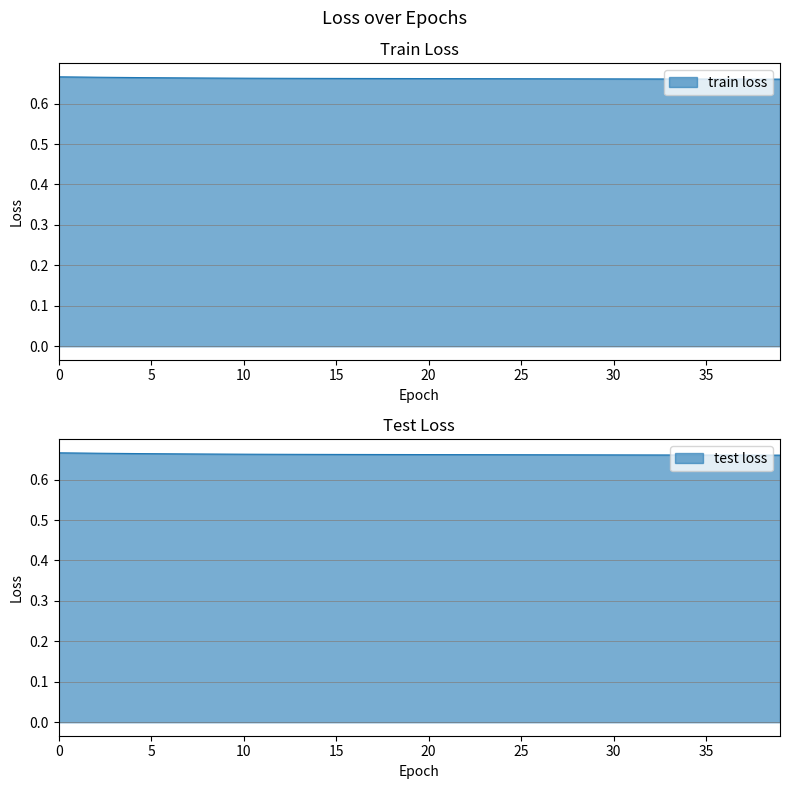

Rank the series by their maximum value, from lowest to highest.

train loss, test loss